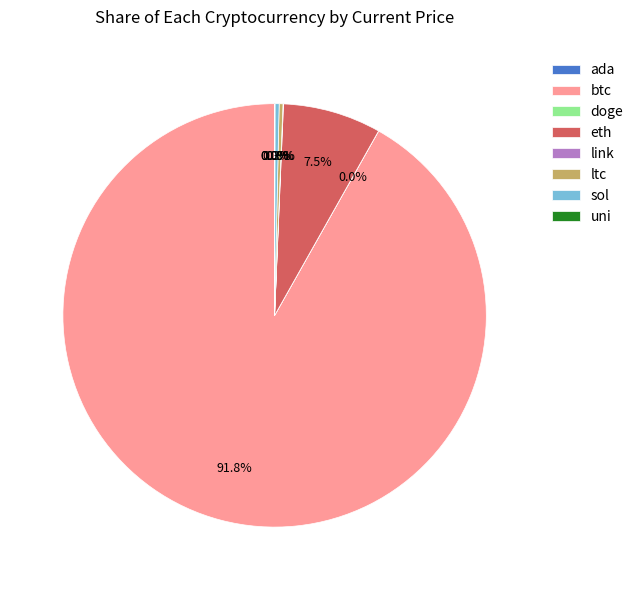

What is the largest slice in the pie chart?

btc